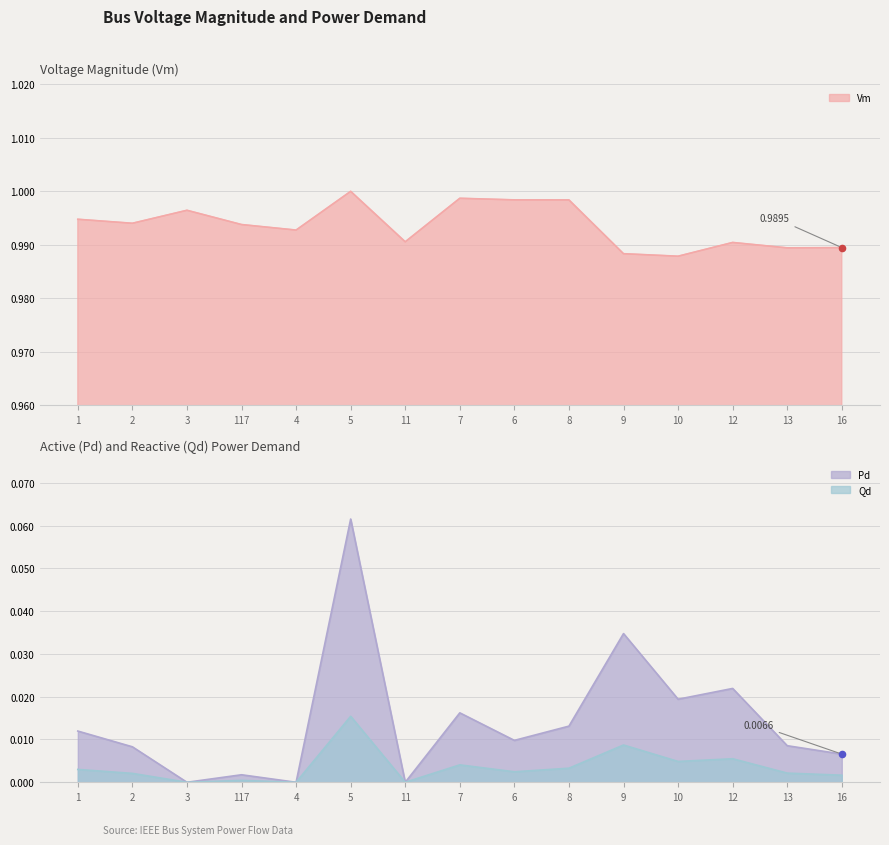

What are all the series names shown in the legend?

Vm, Pd, Qd